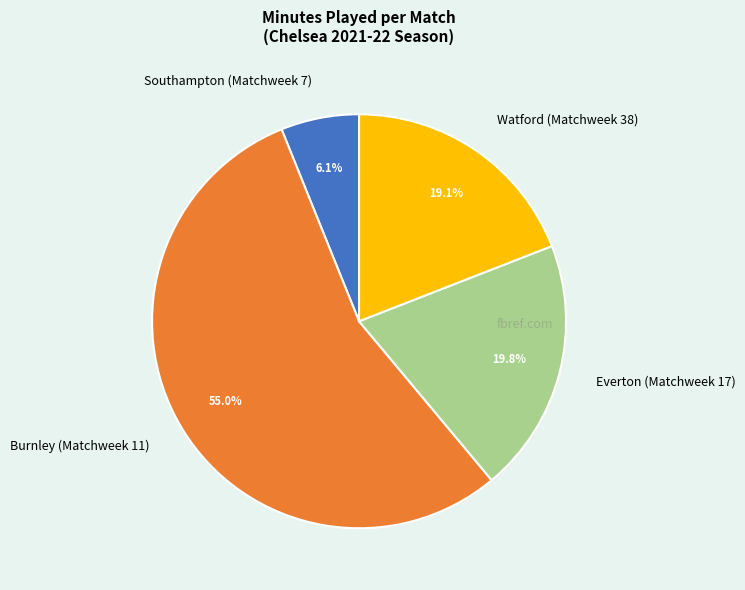

What percentage is the Everton (Matchweek 17) slice, to the nearest percent?

20%